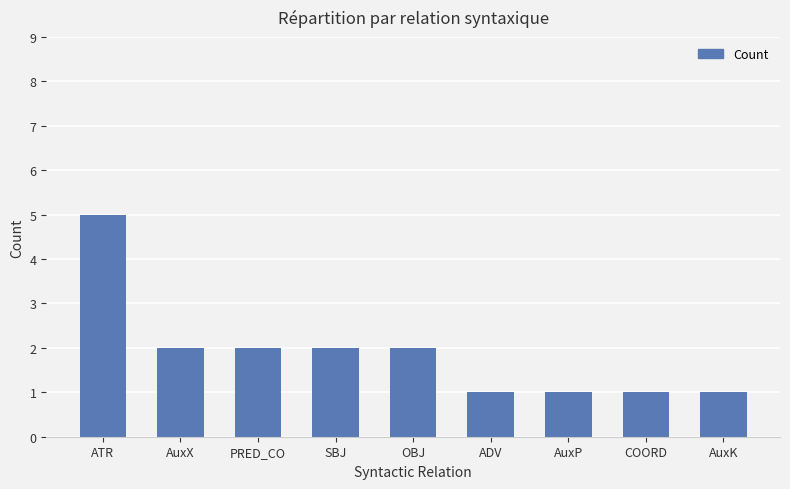

Is it true that the value at AuxX is 2?

True